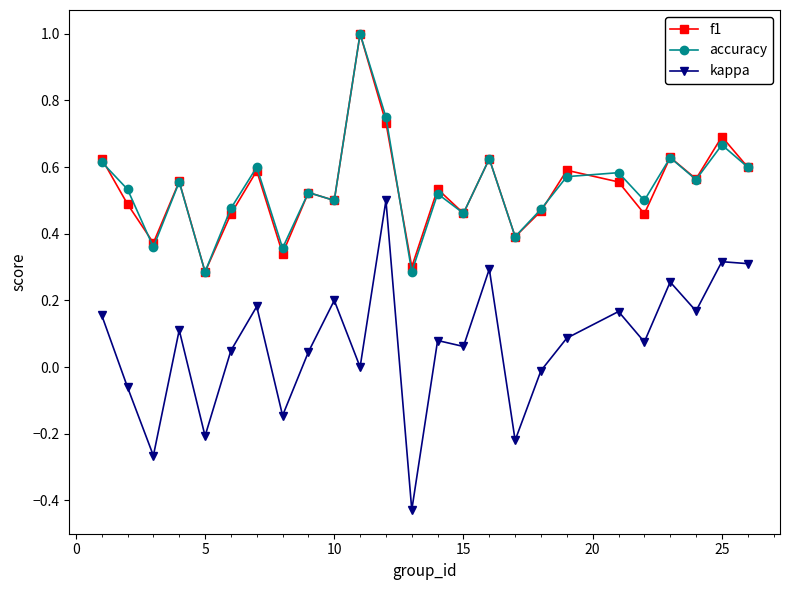

Count the accuracy values in the range 0 to 1.

25